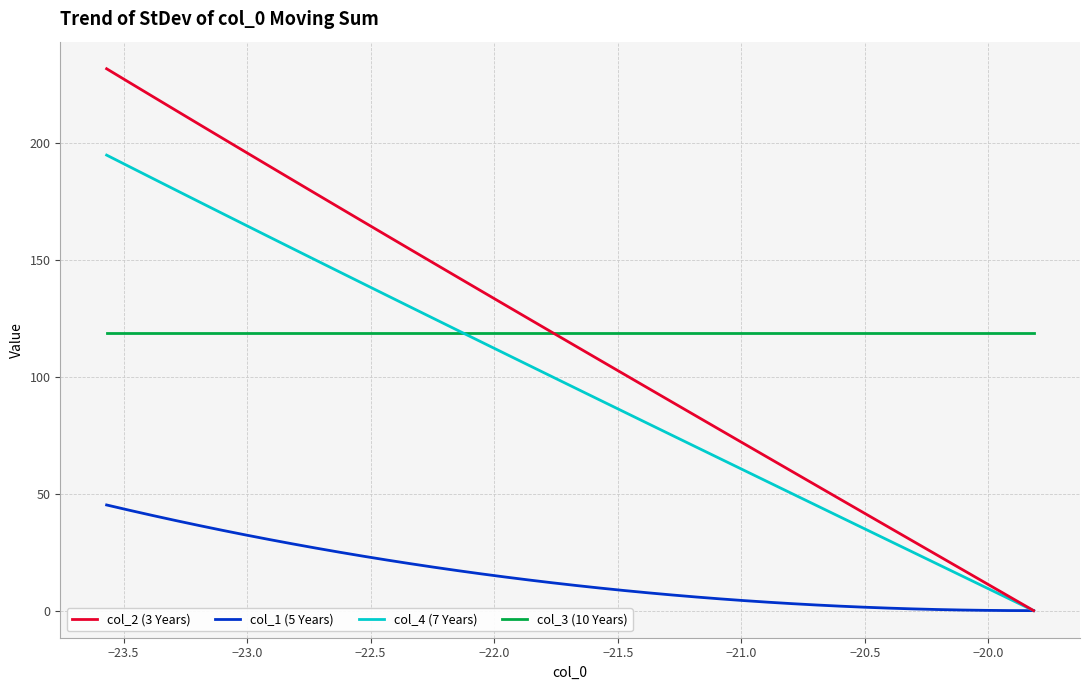

True or false: col_4 (7 Years) and col_1 (5 Years) intersect in this chart.

False